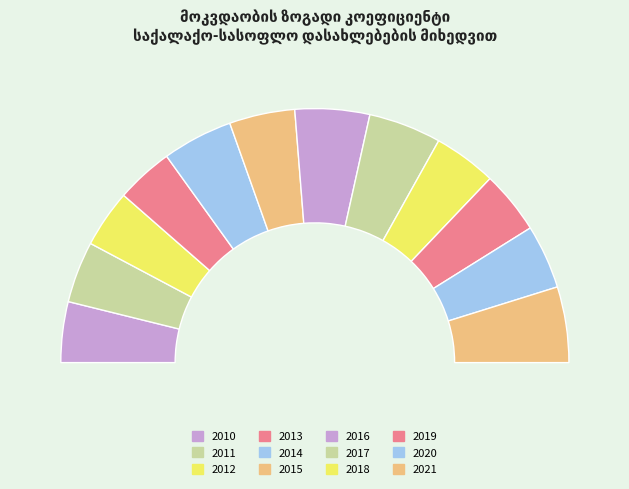

Does 2010 represent more than half of the total?

No